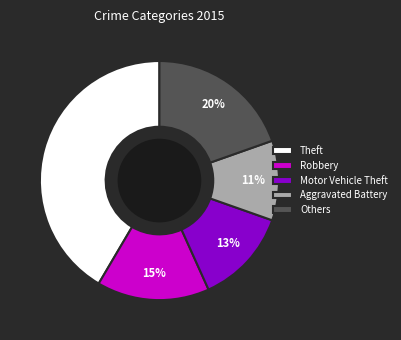

To the nearest percent, what is the difference between the largest and smallest slice percentages?

31%